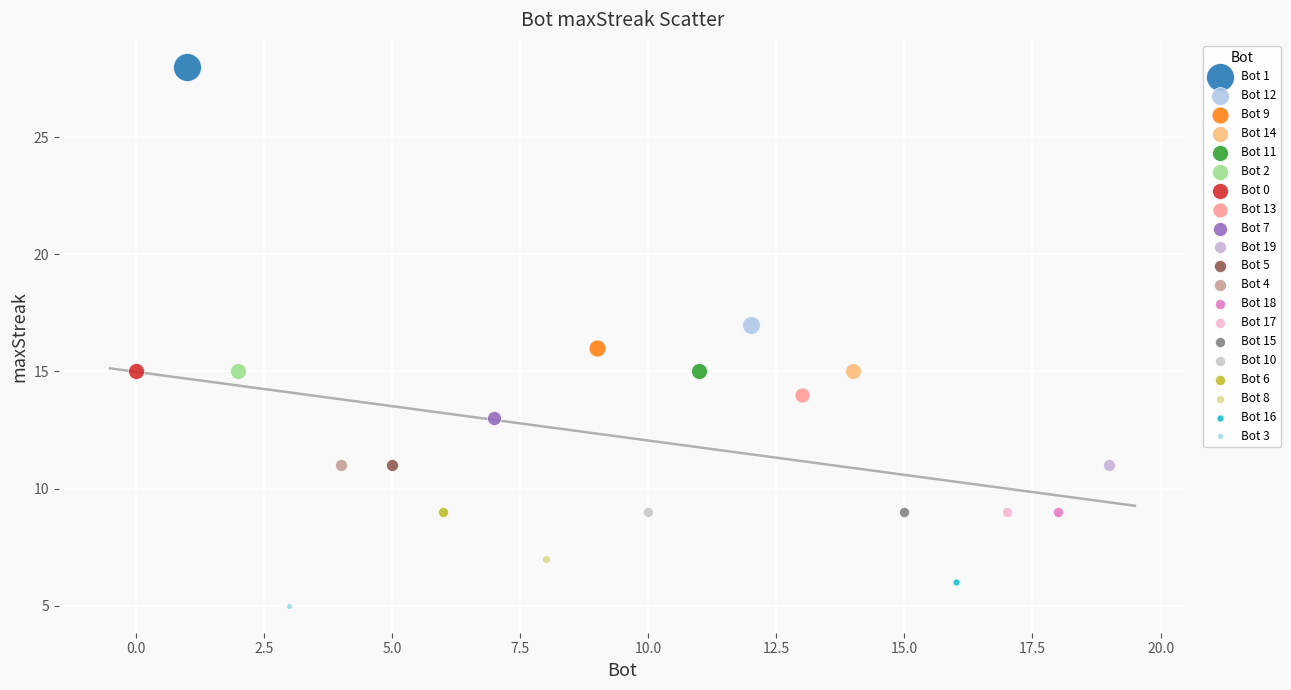

What are all the series names shown in the legend?

Bot 1, Bot 12, Bot 9, Bot 14, Bot 11, Bot 2, Bot 0, Bot 13, Bot 7, Bot 19, Bot 5, Bot 4, Bot 18, Bot 17, Bot 15, Bot 10, Bot 6, Bot 8, Bot 16, Bot 3